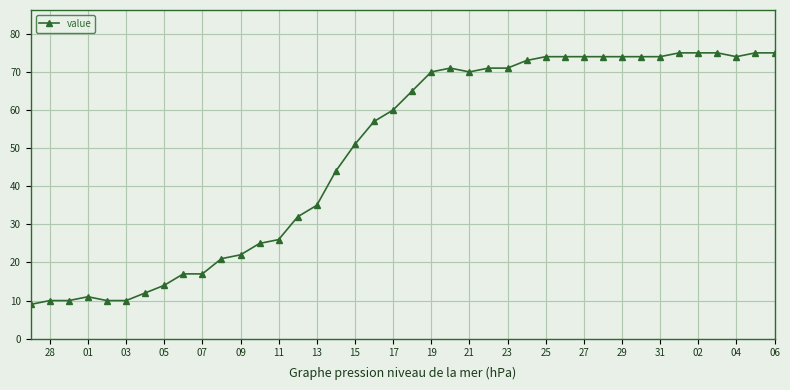

Does the chart display data point markers on the line(s)?

Yes